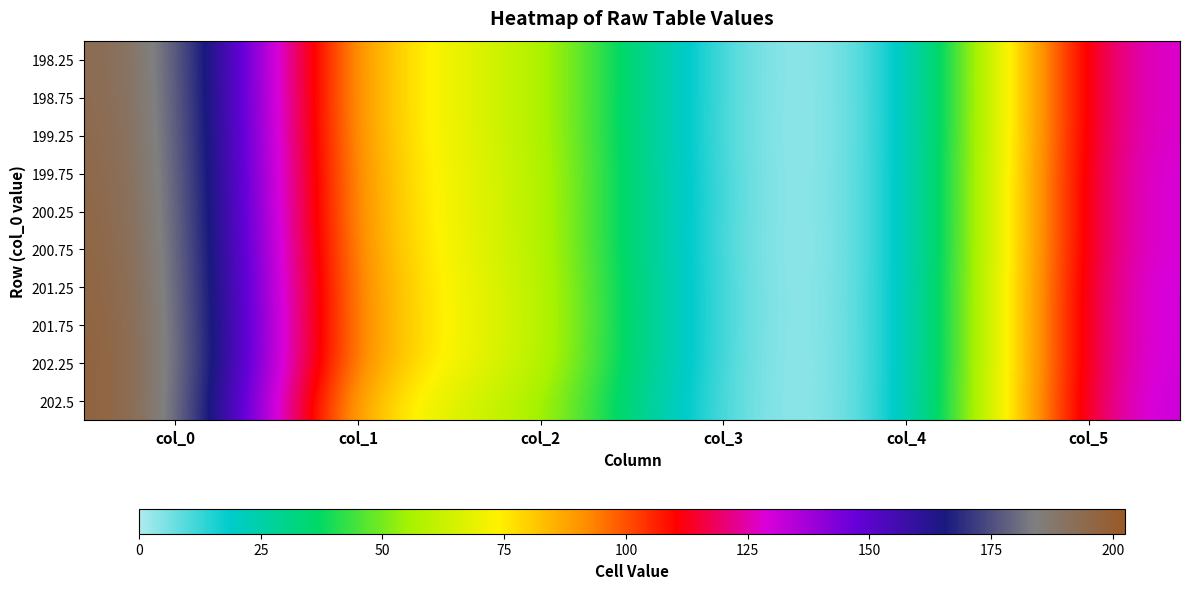

What is the spread (max minus min) of values at col_0?

4.2